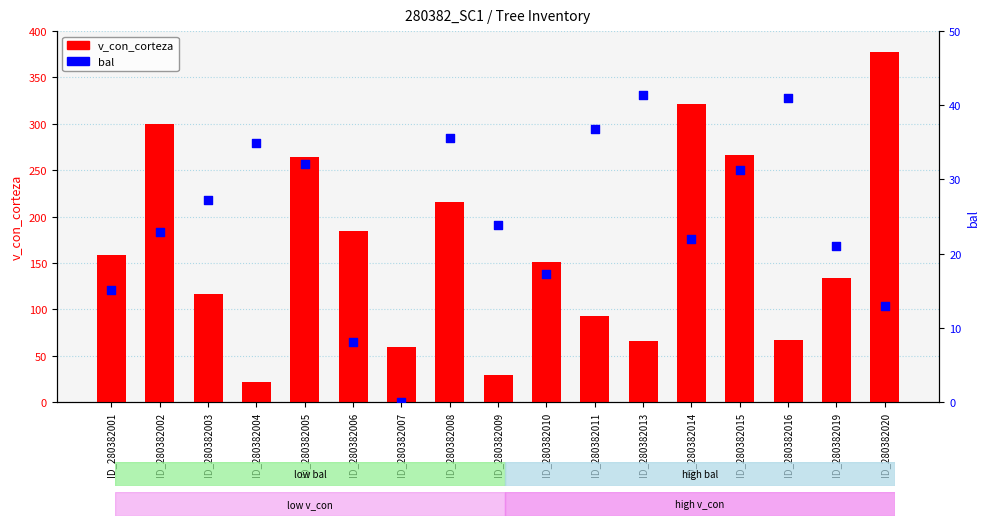

Which series reaches the minimum Y coordinate?

bal